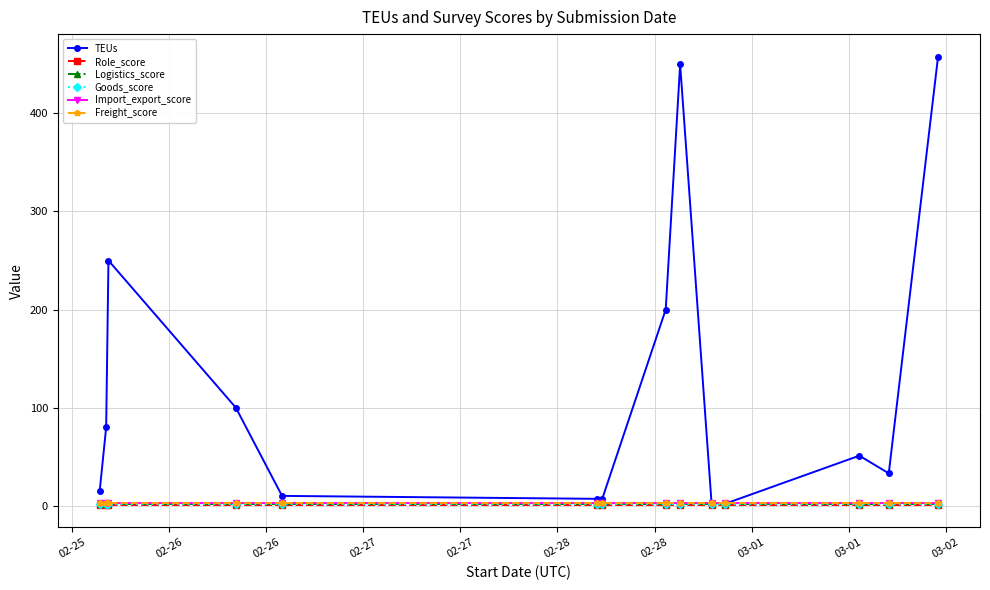

What is the maximum value shown in the chart?

458.0